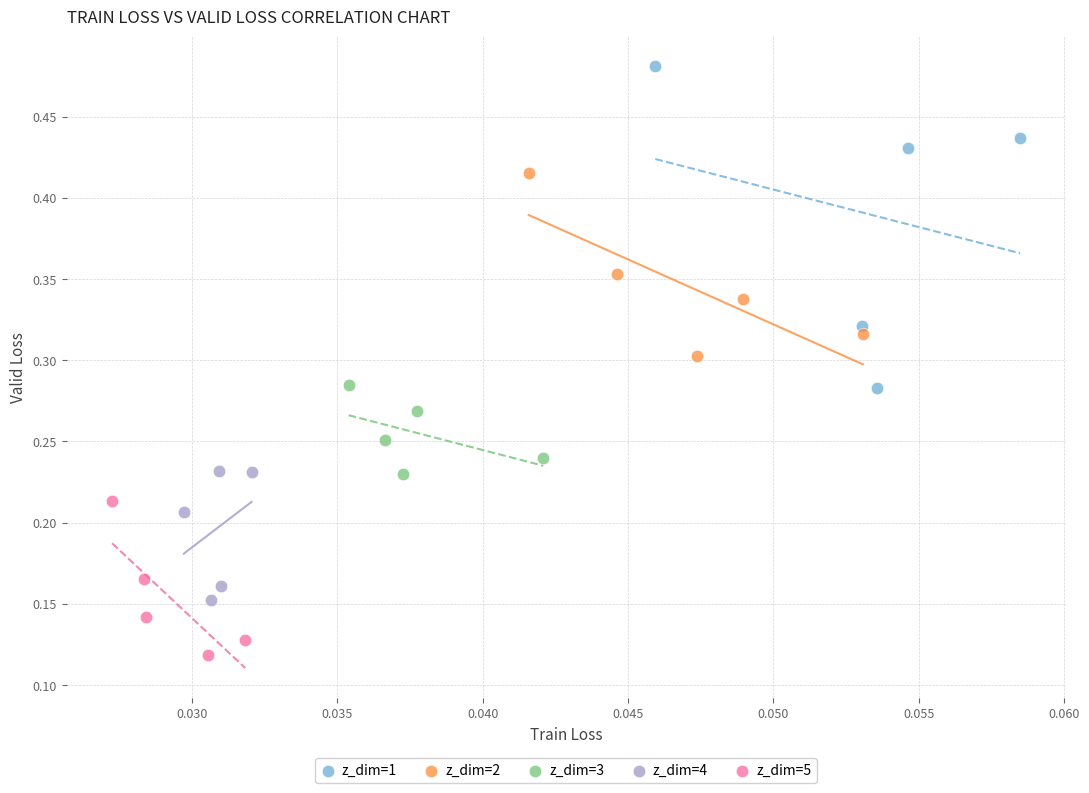

Which series has the largest Y range (max minus min)?

z_dim=1